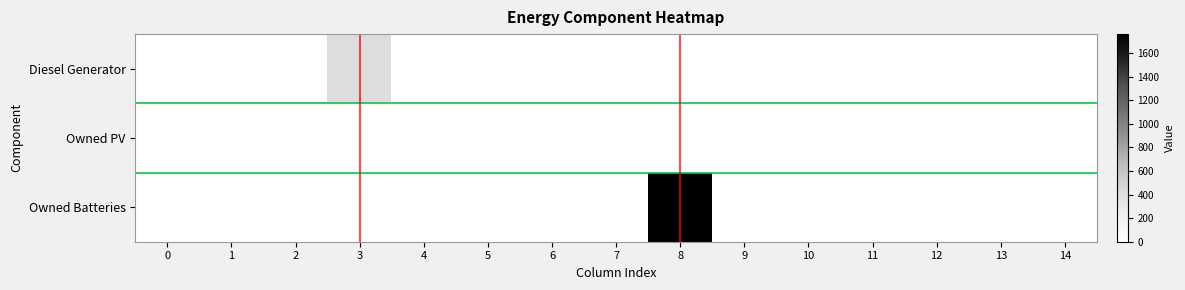

Reading left to right, extract all data points from this chart.

Diesel Generator: 0=0	1=0	2=0	3=400	4=0	5=0	6=0	7=0	8=0	9=0	10=0	11=0	12=0	13=0	14=0
Owned PV: 0=0	1=0	2=0	3=0	4=0	5=0	6=0	7=0	8=0	9=0	10=0	11=0	12=0	13=0	14=0
Owned Batteries: 0=0	1=0	2=0	3=0	4=0	5=0	6=0	7=0	8=1762	9=0	10=0	11=0	12=0	13=0	14=0